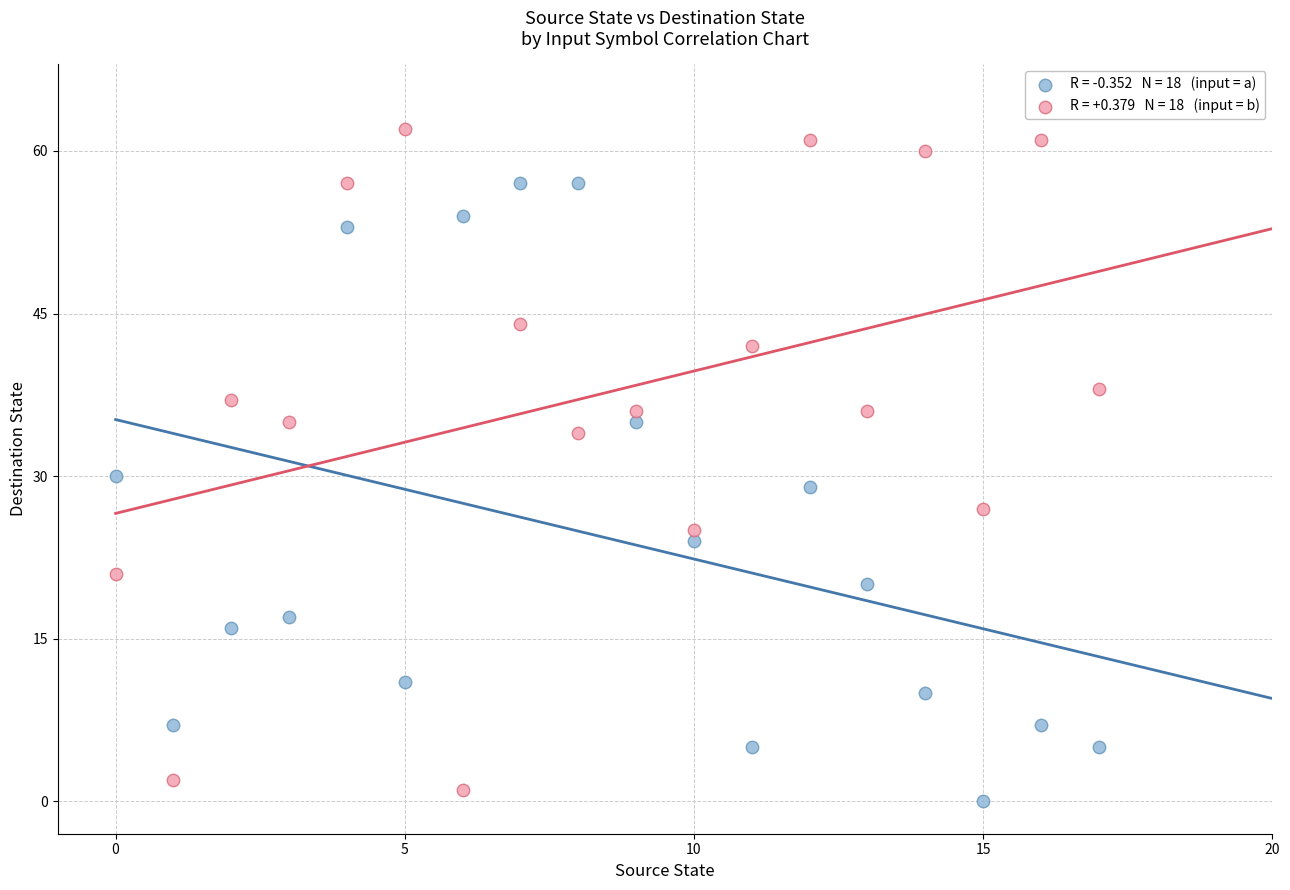

Across all series, what Y value is closest to 31?

30